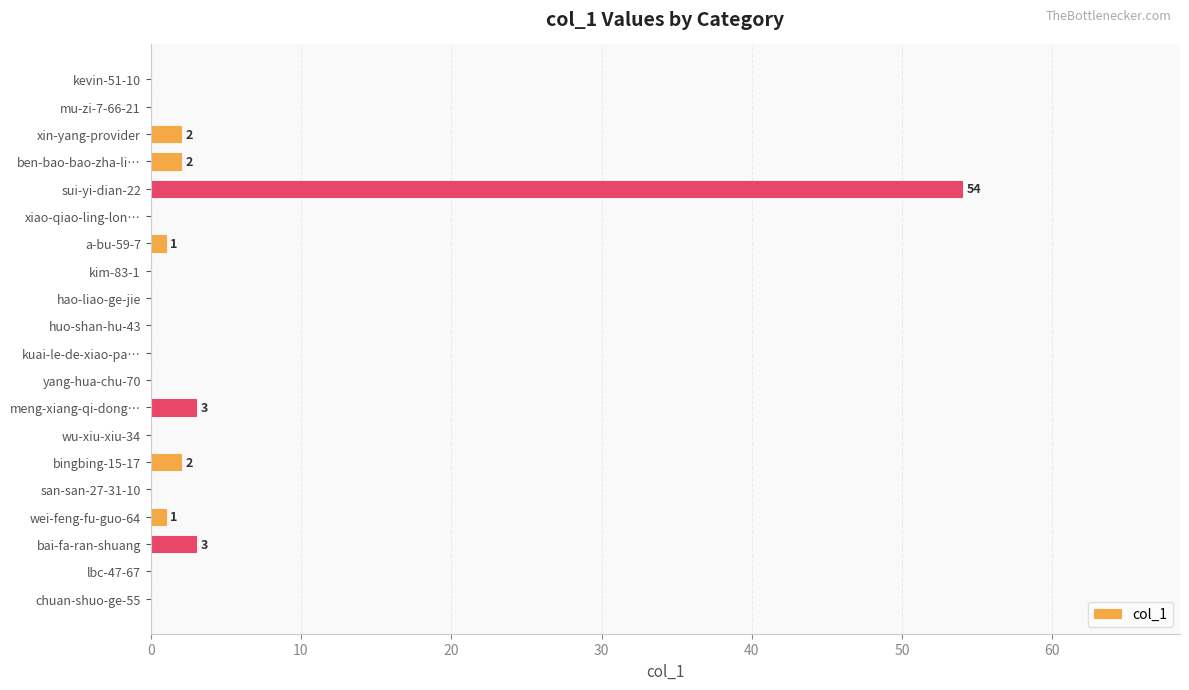

The value at sui-yi-dian-22 is 24. True or false?

False